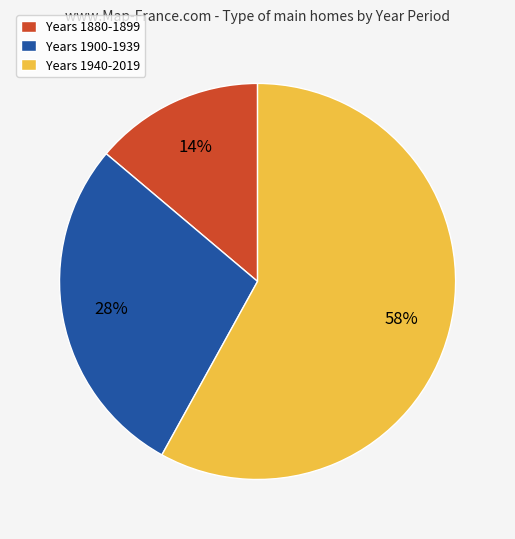

Rank the categories by value from highest to lowest.

Years 1940-2019, Years 1900-1939, Years 1880-1899